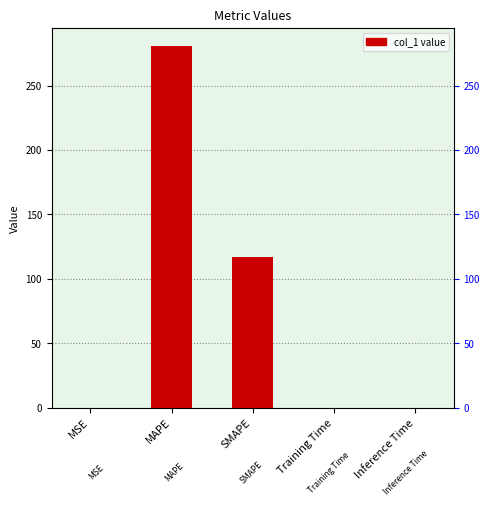

Reading left to right, list all the values displayed in this chart.

MSE=0.1	MAPE=280.5	SMAPE=116.8	Training Time=0.2	Inference Time=0.2